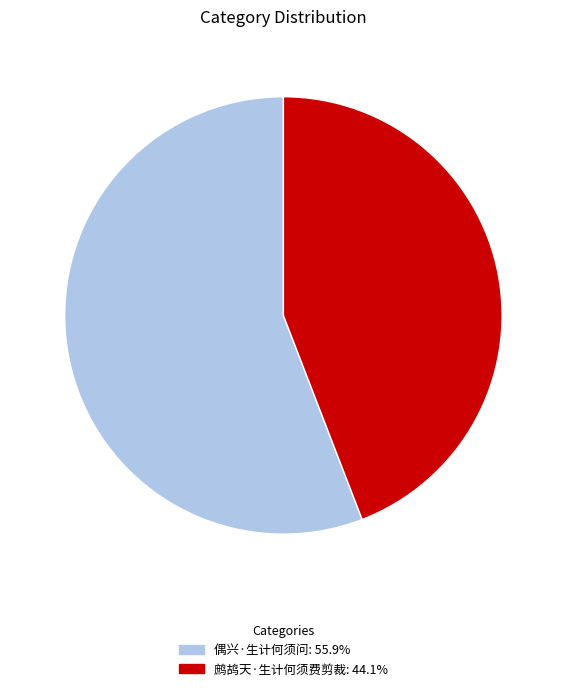

Rank the categories by value from highest to lowest.

偶兴·生计何须问, 鹧鸪天·生计何须费剪裁